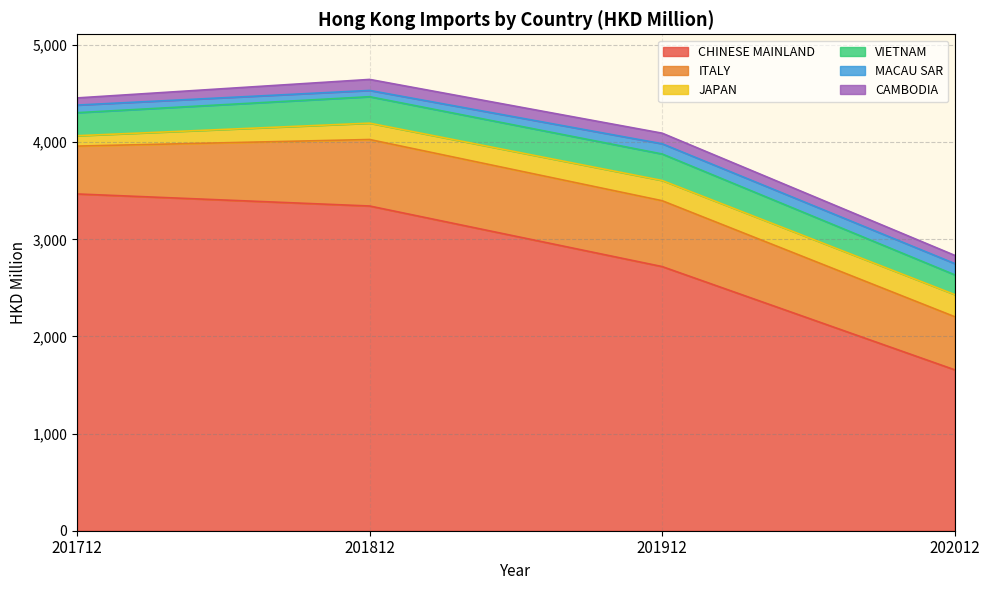

Reading left to right, extract all data points from this chart.

CHINESE MAINLAND: 3467.7	3343.6	2719.8	1656.9
ITALY: 492.9	684.7	678.1	546.8
JAPAN: 106.6	168.4	208.5	228.2
VIETNAM: 237.4	272.4	272.6	203.4
MACAU SAR: 78.2	64.5	105.3	115.8
CAMBODIA: 73.7	113.4	109.0	84.6